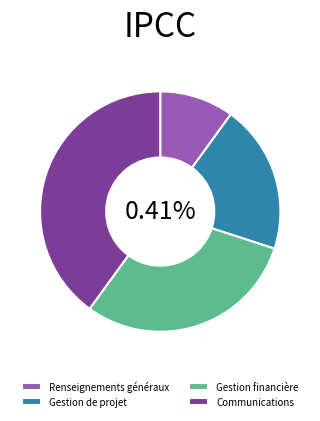

Combined, what portion of the pie is Gestion de projet and Renseignements généraux?

30.0%